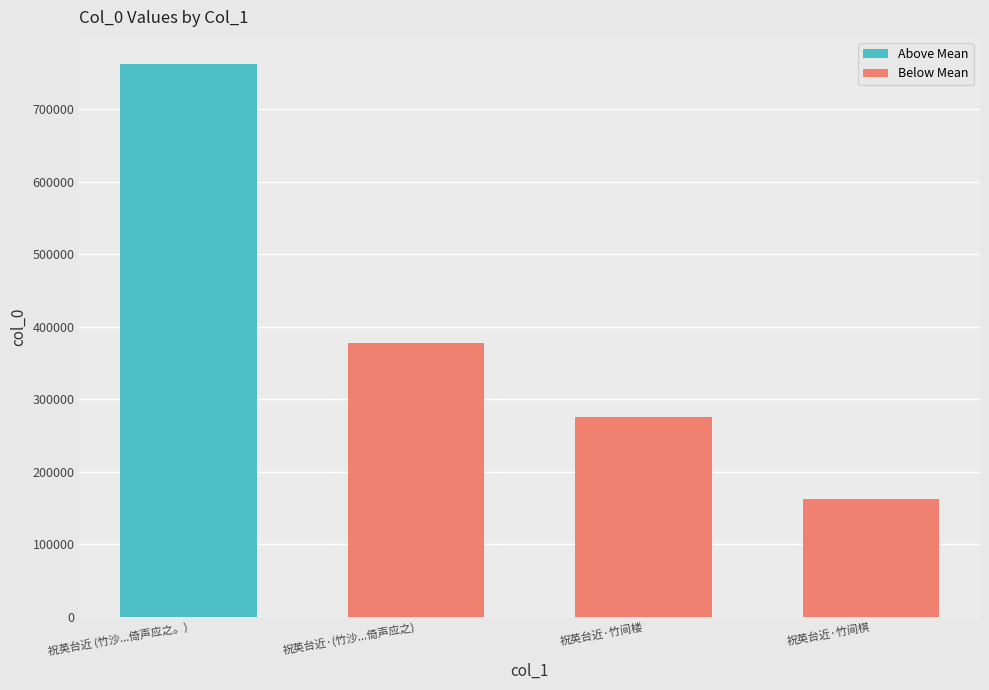

How many data points in Below Mean are less than 275657?

1